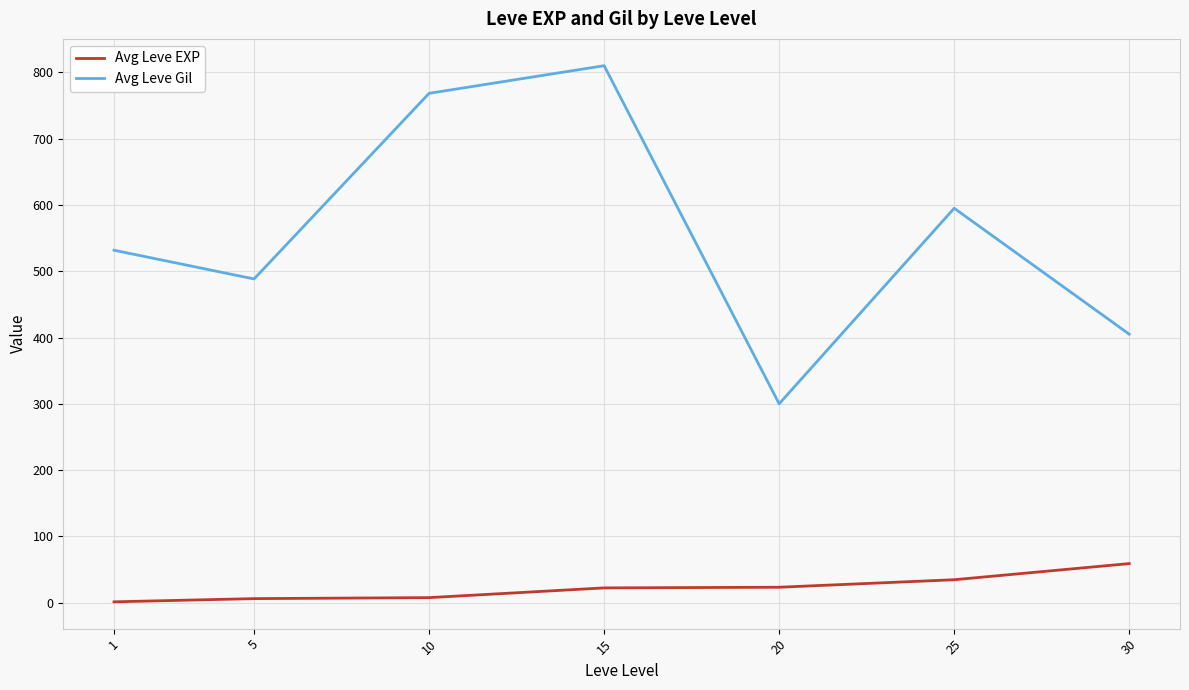

List the labels in order of Avg Leve Gil value, smallest first.

20, 30, 5, 1, 25, 10, 15